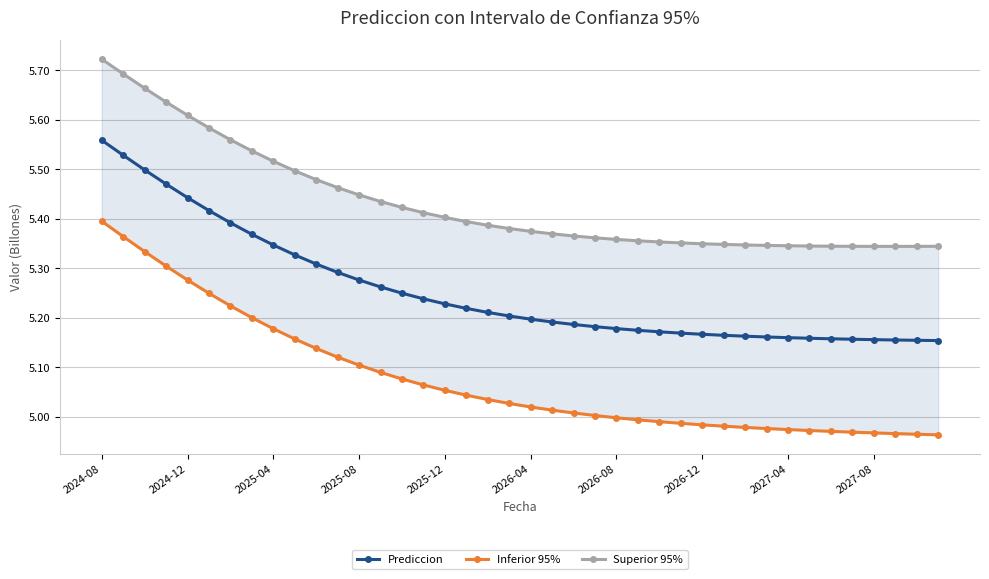

Between 29 and 35, which is larger?

29